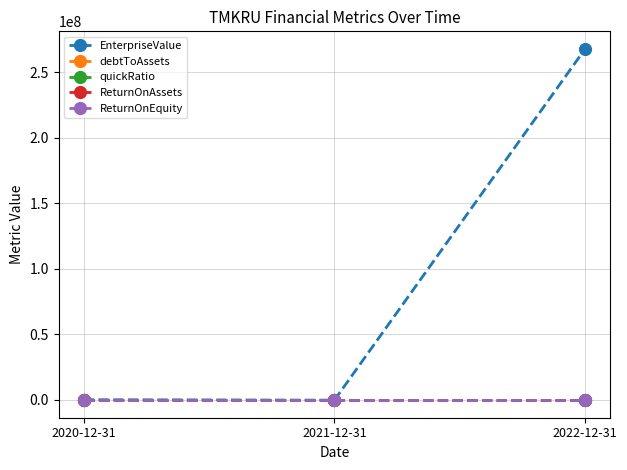

Count the number of data series in this chart.

5